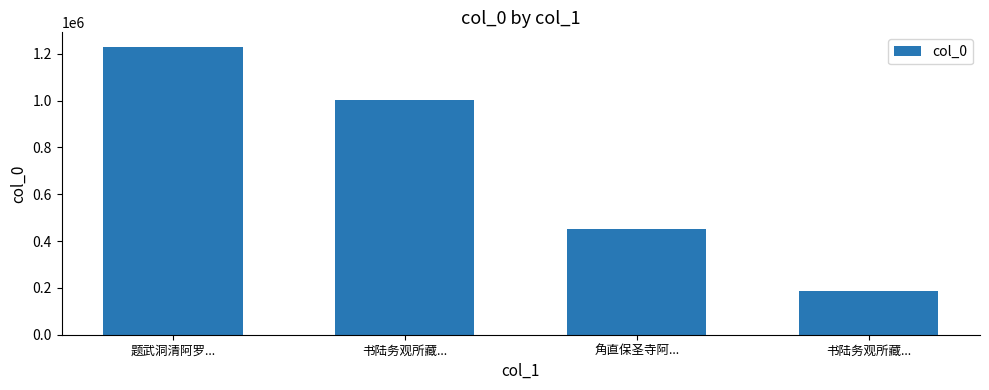

What is the average value?

716944